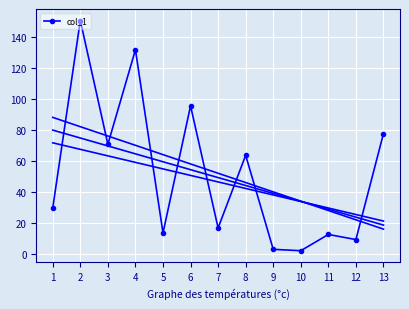

True or false: col_1 has more than 2 interior local peaks.

True